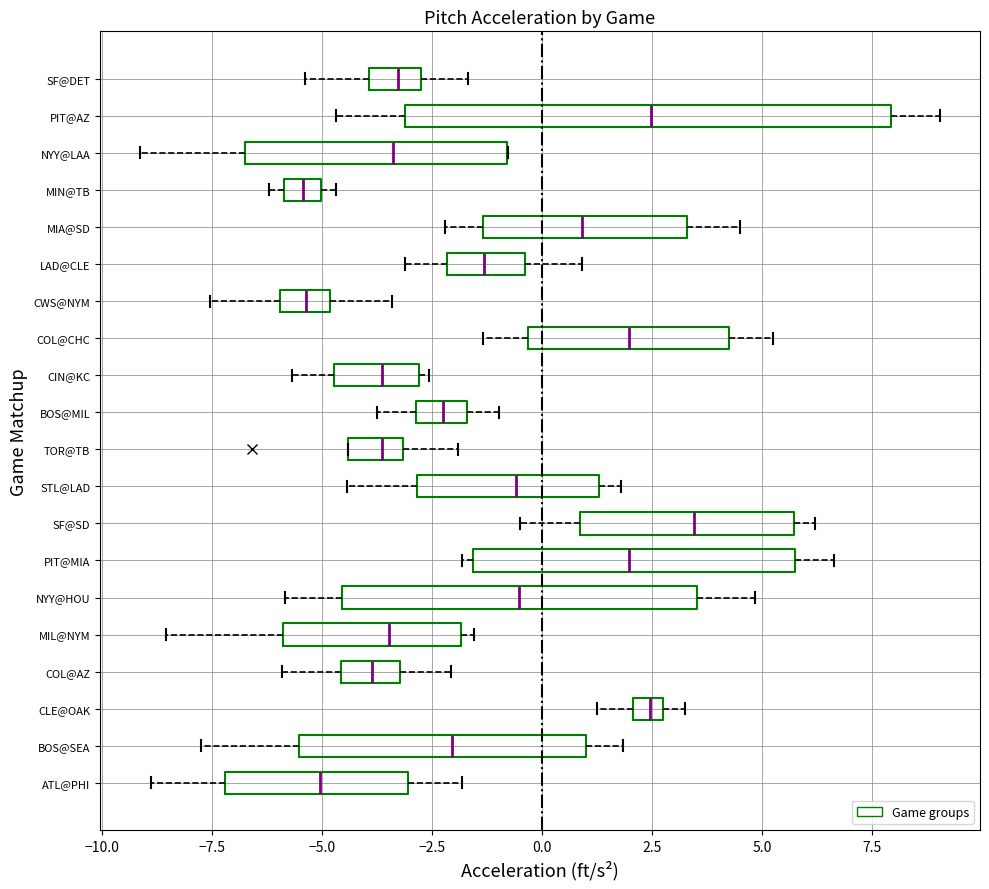

Comparing the boxes themselves (not the whiskers), which one is the widest?

PIT@AZ